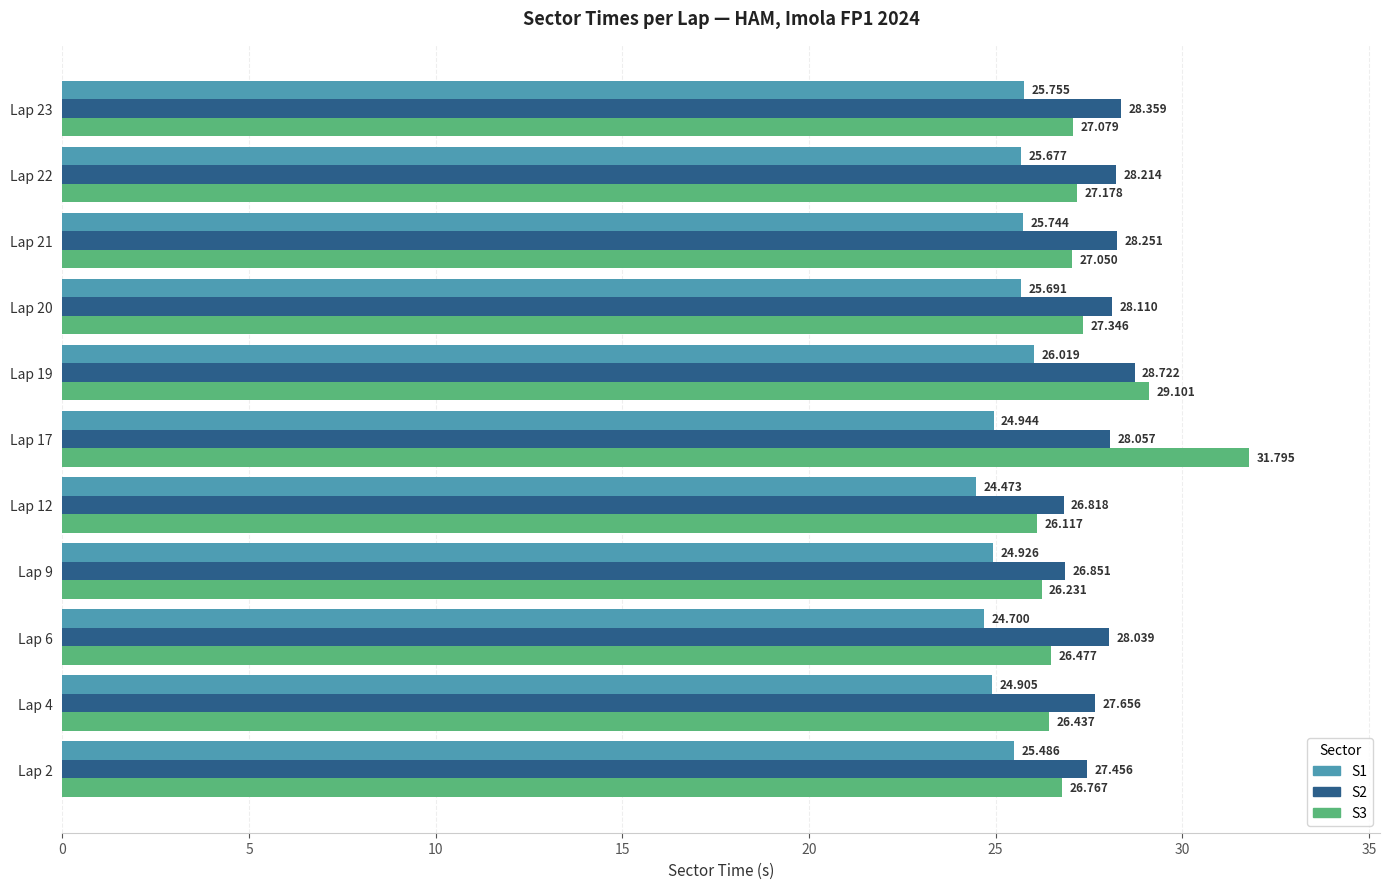

Reading right to left, what are all the values shown in this chart?

S1: 25.8	25.7	25.7	25.7	26.0	24.9	24.5	24.9	24.7	24.9	25.5
S2: 28.4	28.2	28.3	28.1	28.7	28.1	26.8	26.9	28.0	27.7	27.5
S3: 27.1	27.2	27.1	27.3	29.1	31.8	26.1	26.2	26.5	26.4	26.8